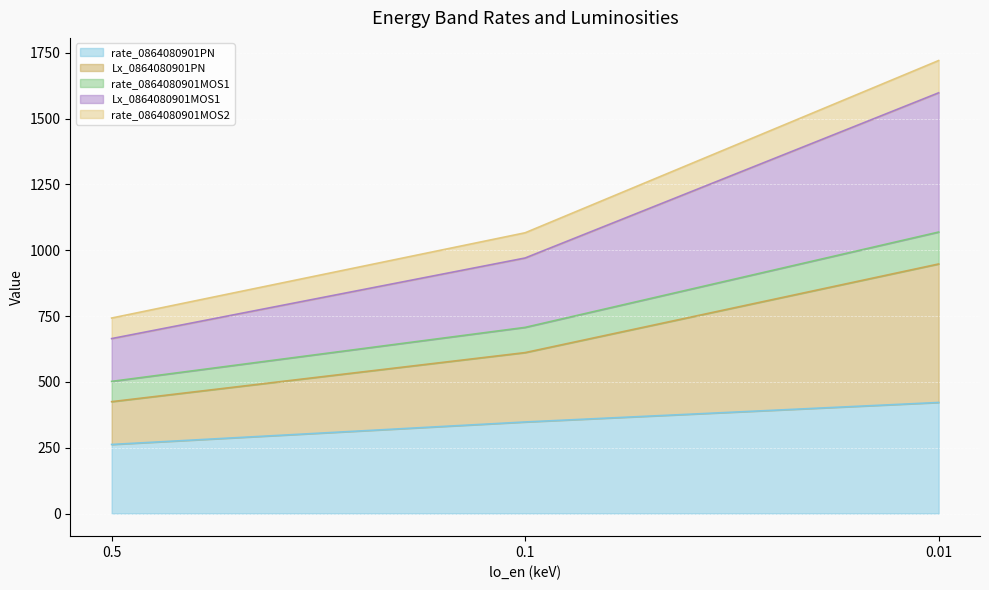

Count the number of categories in the chart.

3